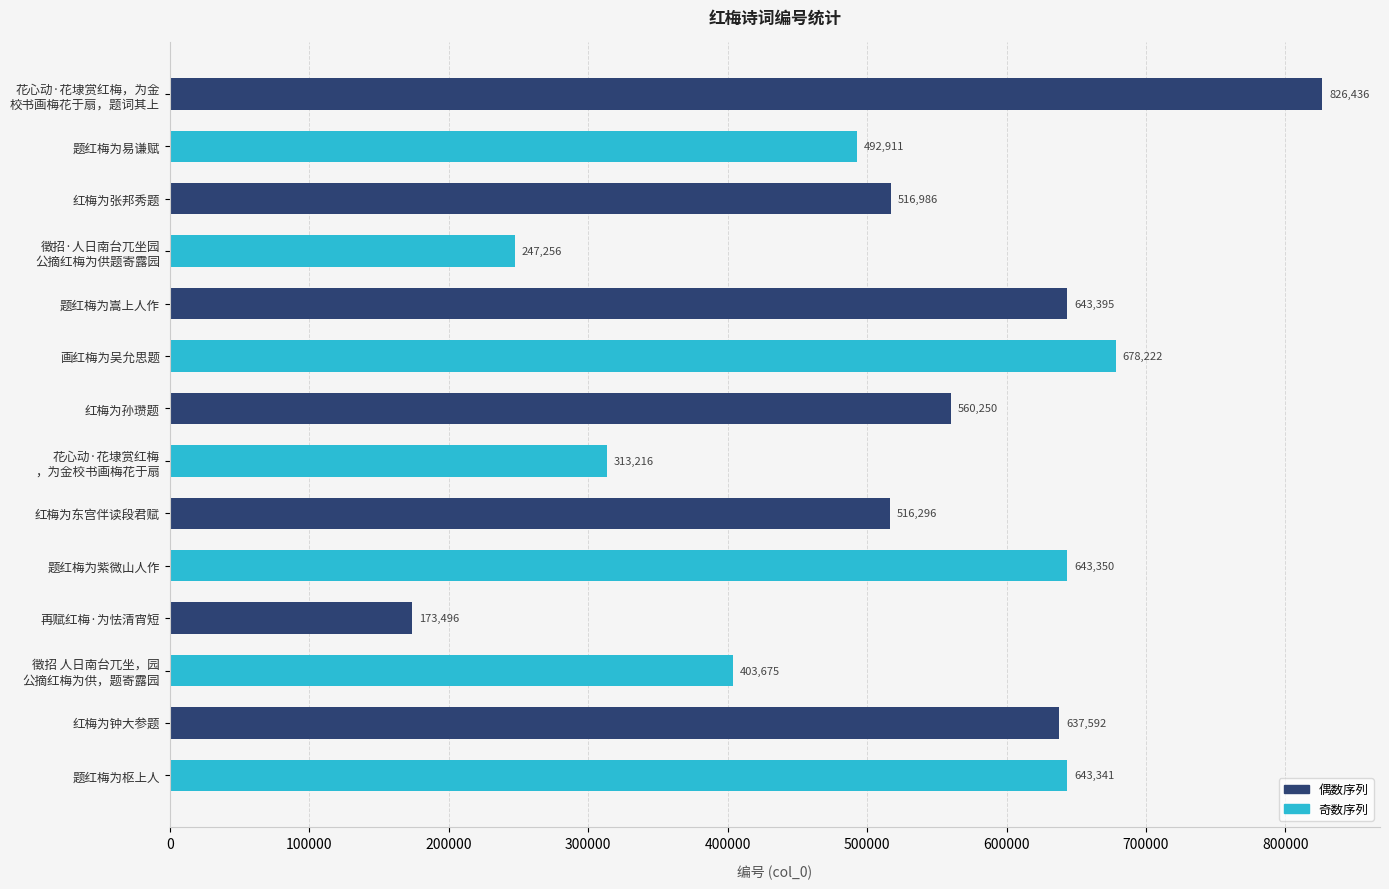

Where is the data nearest to the value 499966?

题红梅为易谦赋